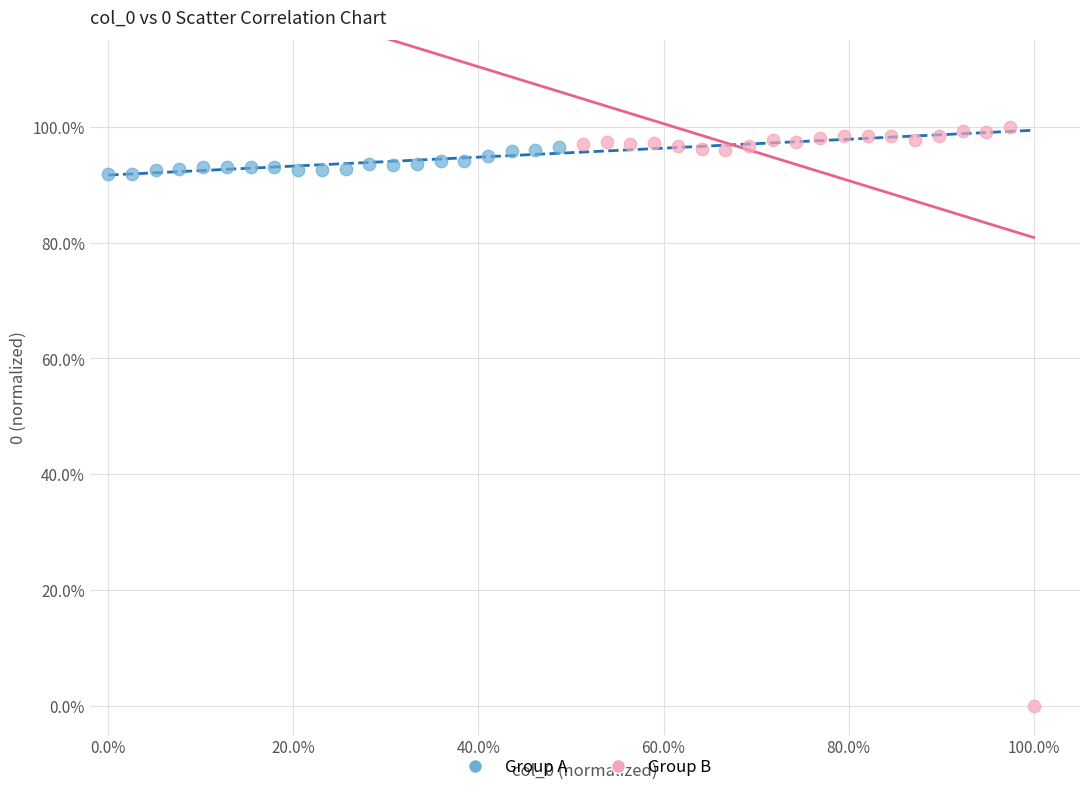

What are all the series names shown in the legend?

Group A, Group B